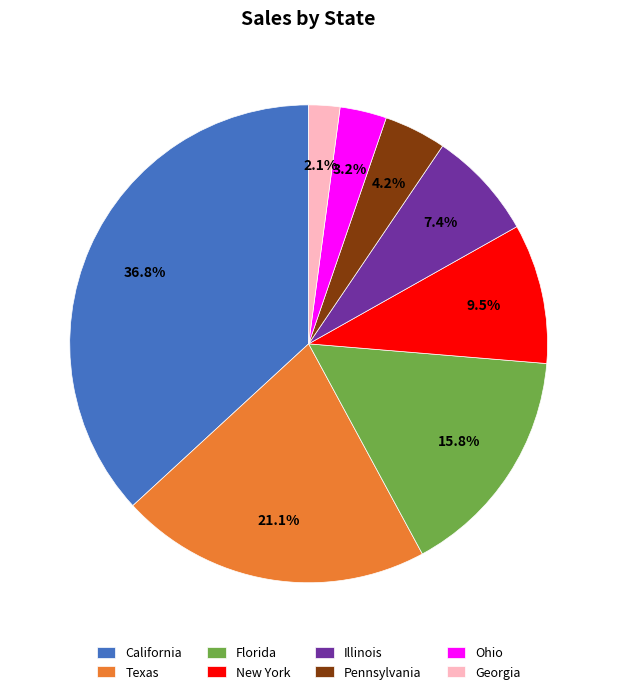

Which category has the biggest portion of the pie?

California